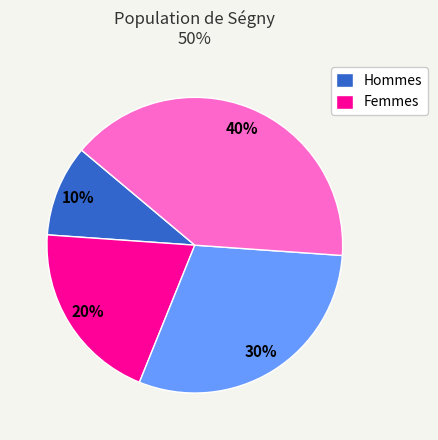

How many slices are in this pie chart?

4